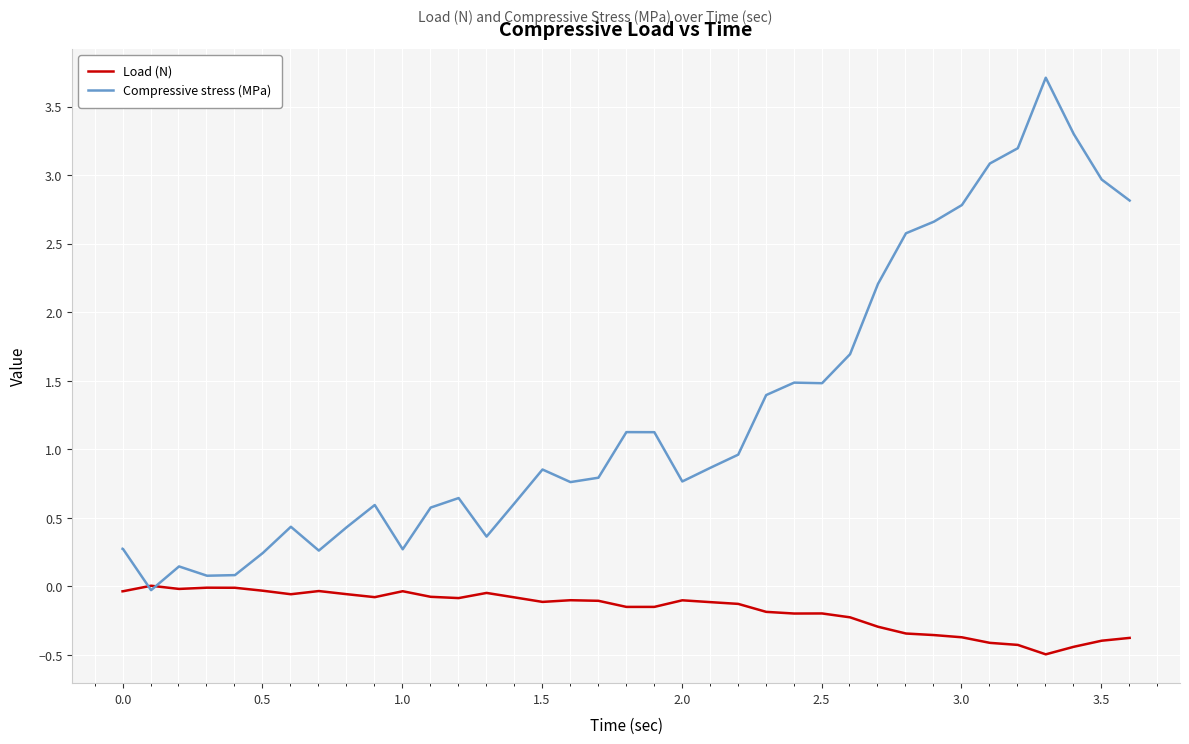

Which series has the widest spread of values?

Compressive stress (MPa)